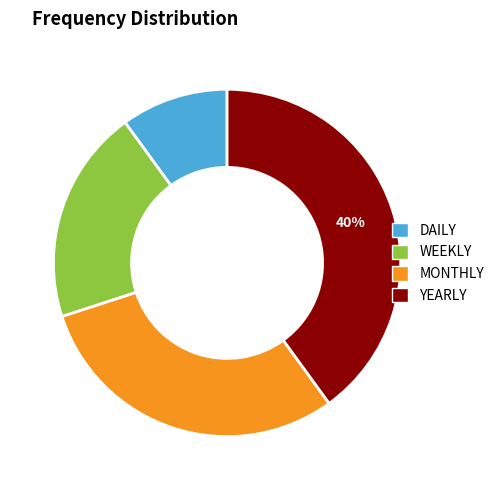

Which has a higher value, MONTHLY or DAILY?

MONTHLY